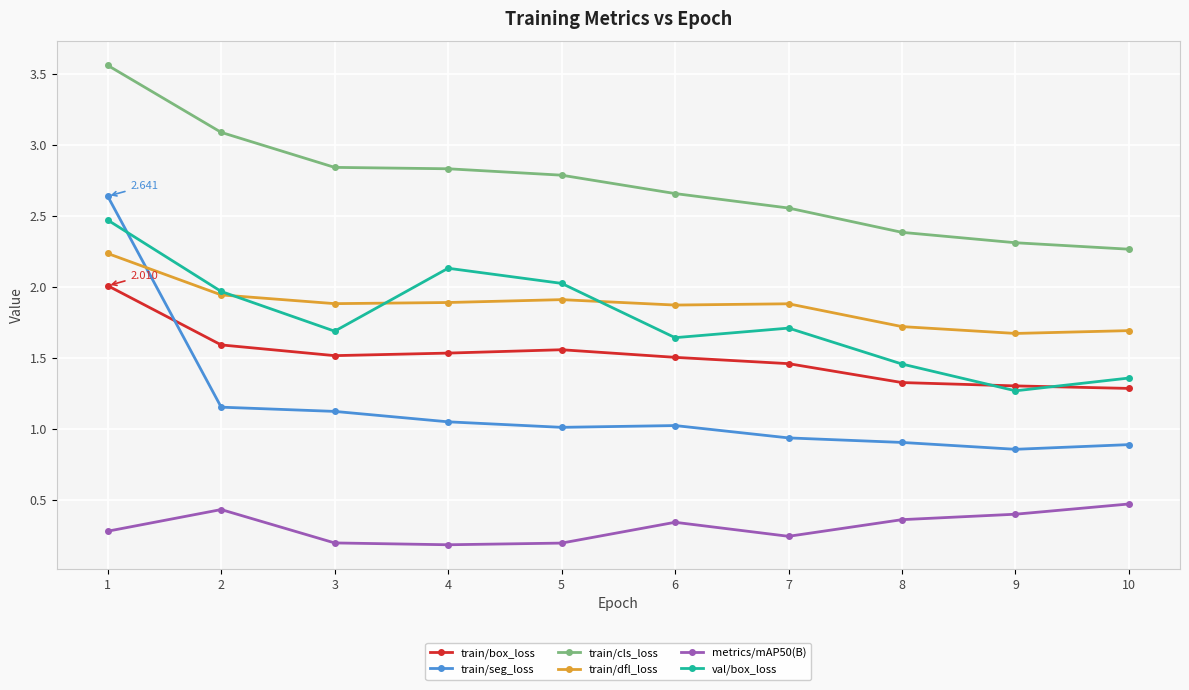

Which series has the largest total across all categories?

train/cls_loss